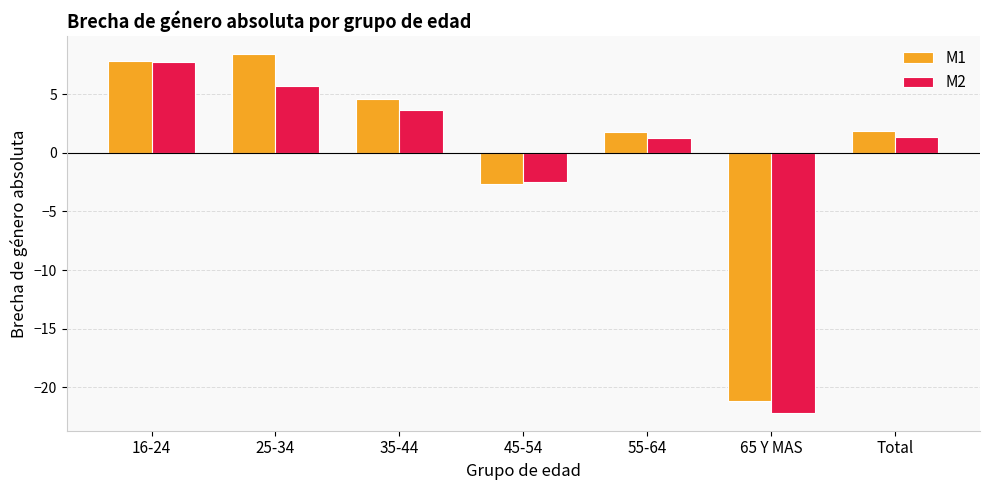

How many data points in M1 are less than 1?

2